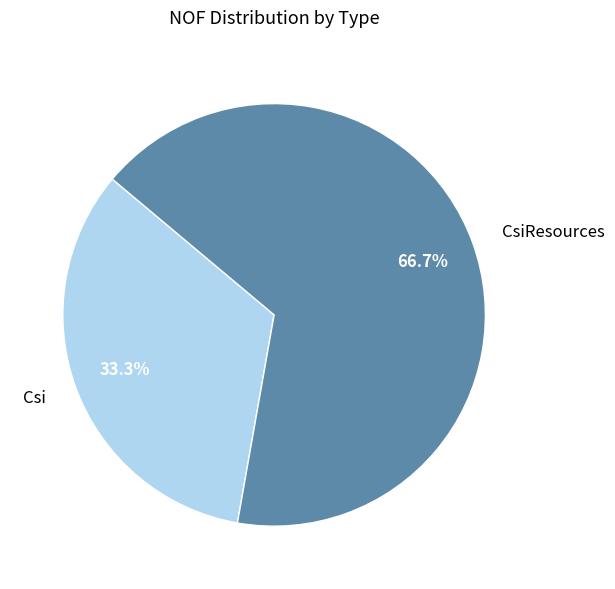

What percentage is NOT represented by CsiResources?

33.3%